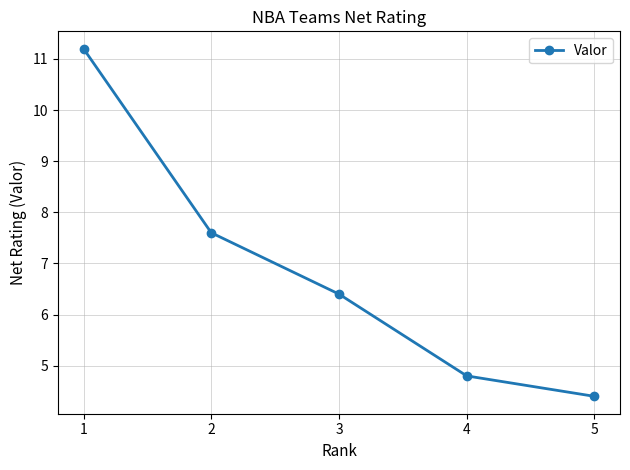

Reading left to right, transcribe all the data shown in this chart.

1=11.2	2=7.6	3=6.4	4=4.8	5=4.4